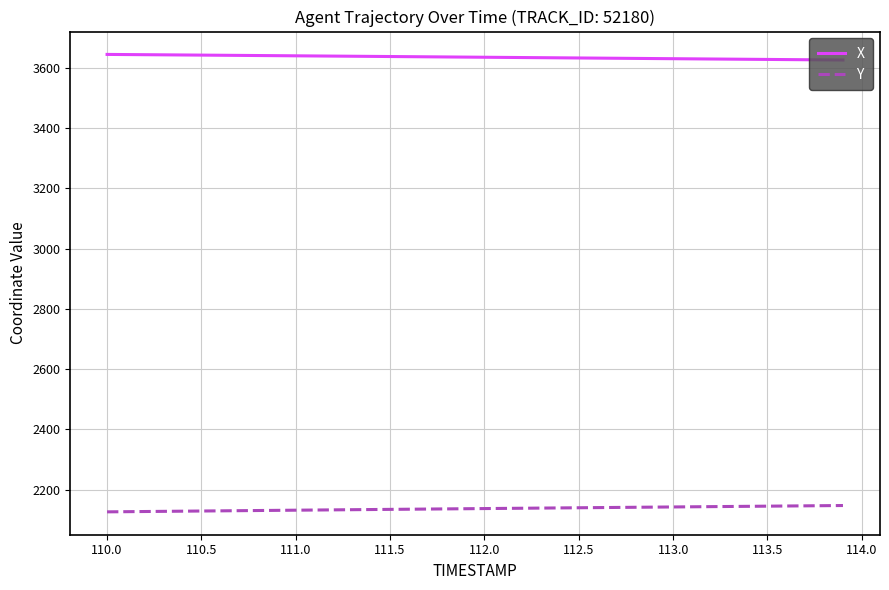

Rank the series by their maximum value, from lowest to highest.

Y, X